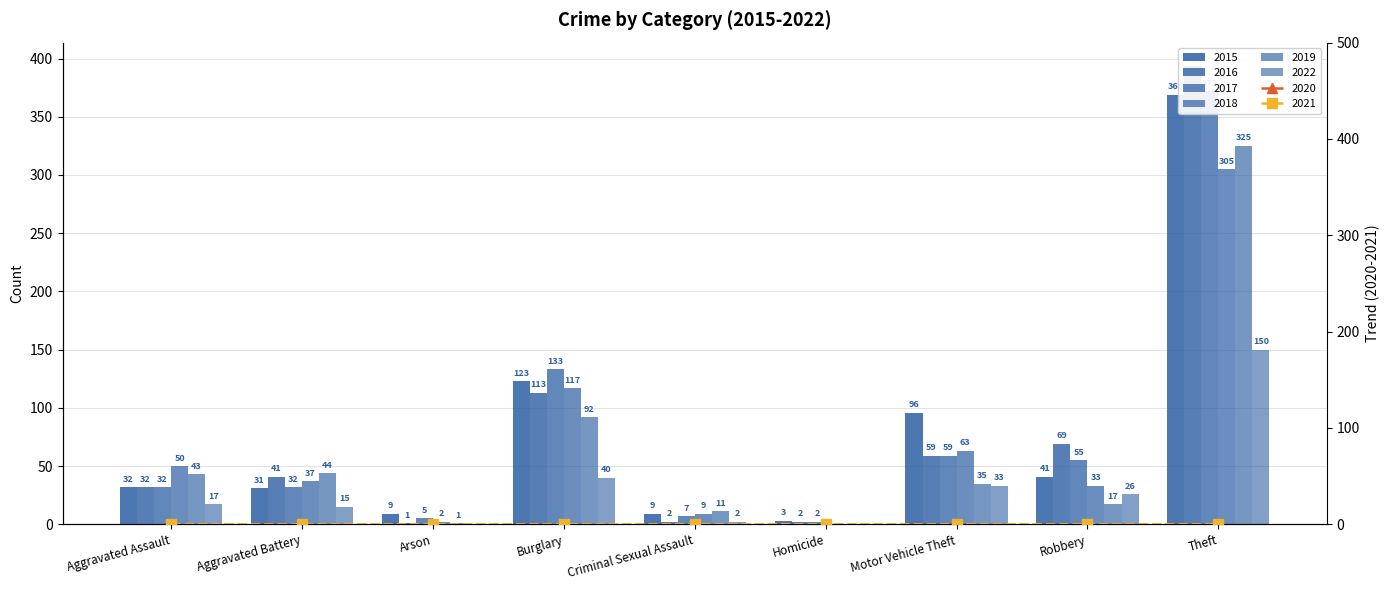

What is the approximate value of 2019 at Burglary?

92